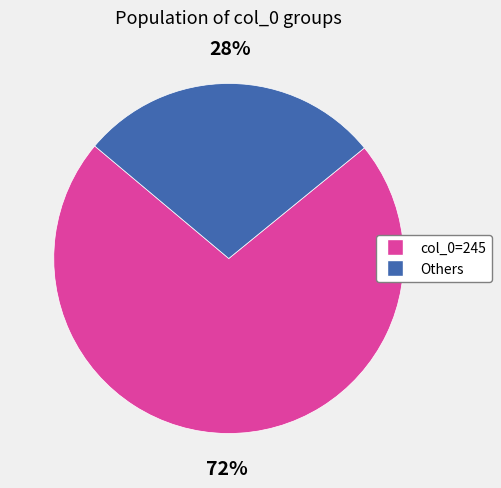

Is the sum of Others and col_0=245 greater than half?

Yes